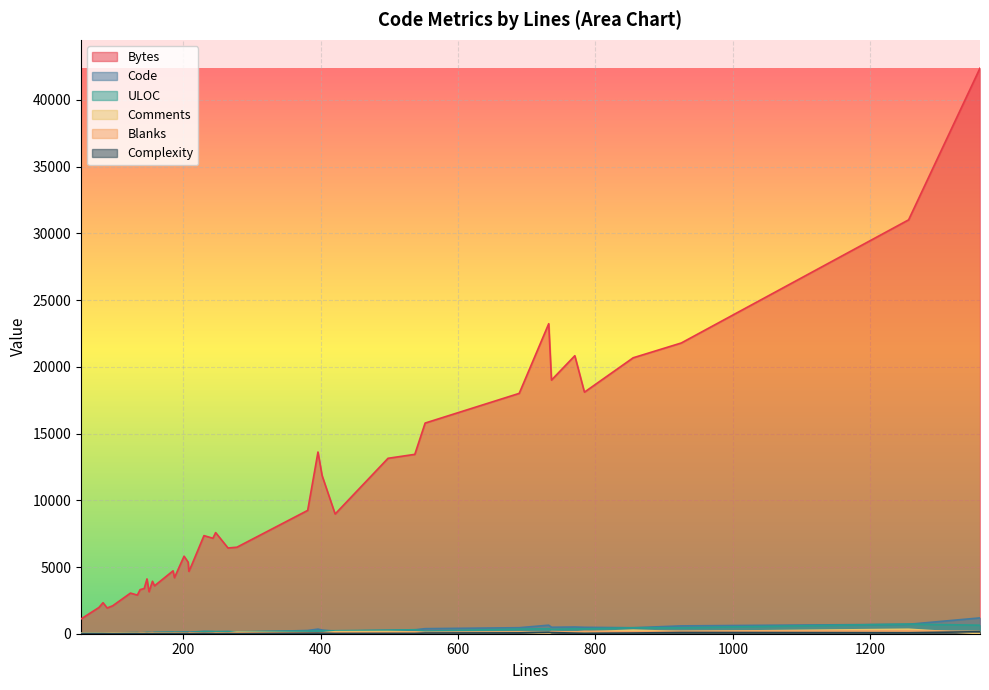

How many categories are shown in the chart?

40